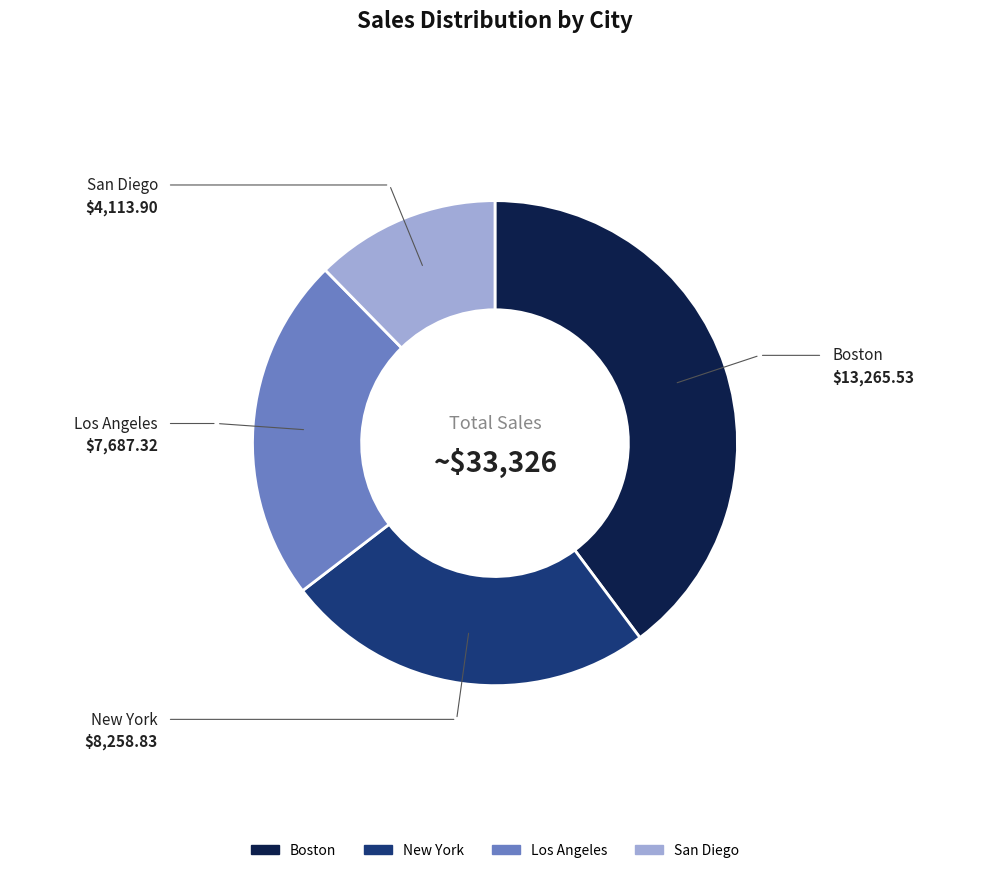

Which has a higher value, Boston or New York?

Boston